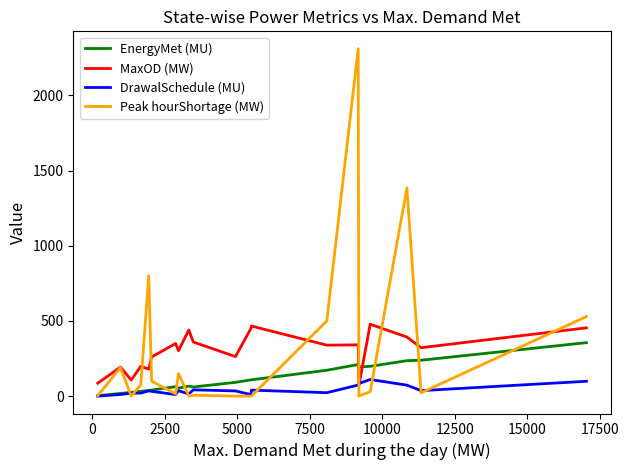

Rank the series by their maximum value, from highest to lowest.

Peak hourShortage (MW), MaxOD (MW), EnergyMet (MU), DrawalSchedule (MU)